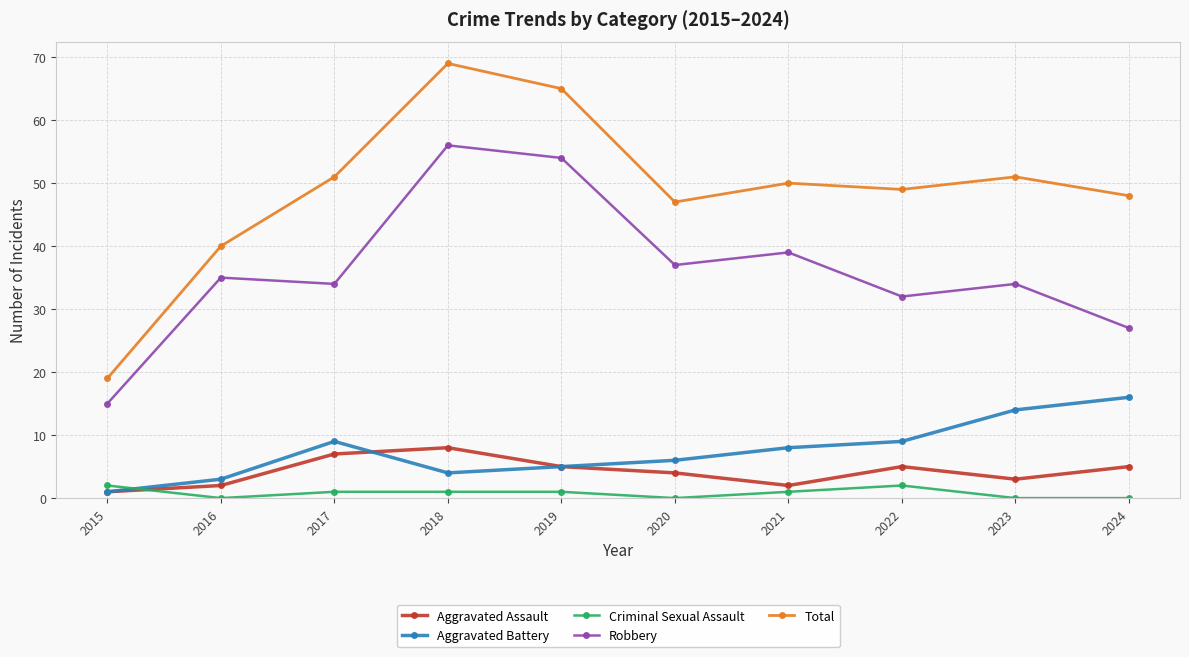

True or false: Criminal Sexual Assault and Aggravated Assault cross at least once.

True